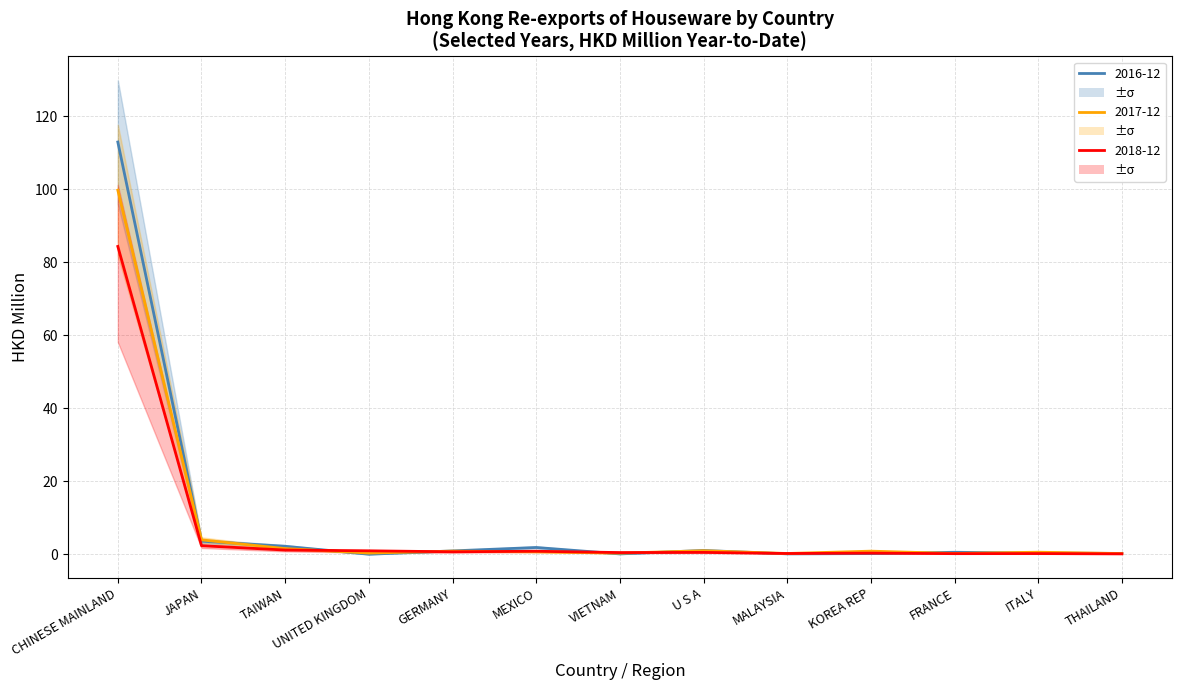

What is the sum of the 201812 values at GERMANY and U S A?

1.3